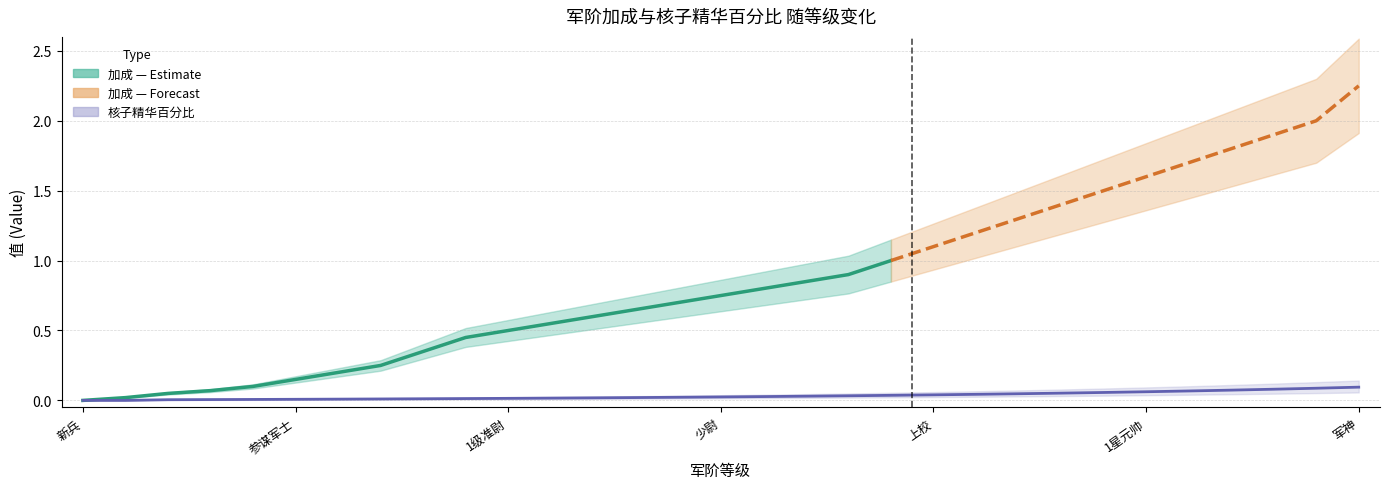

True or false: the data has more than 0 interior local peaks.

False